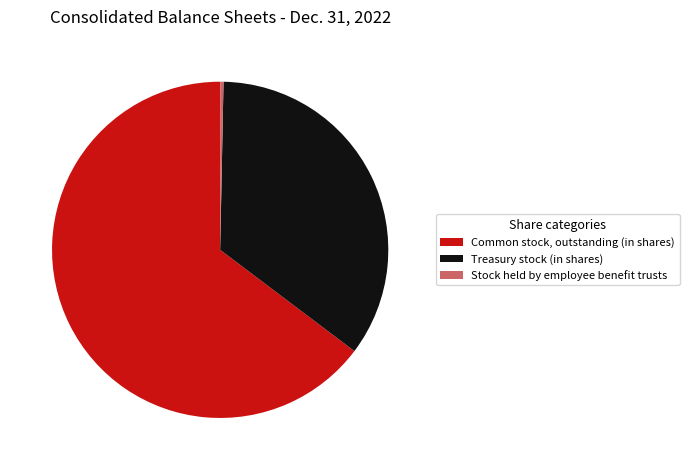

Rank the categories by value from lowest to highest.

Stock held by employee benefit trusts, Treasury stock (in shares), Common stock, outstanding (in shares)